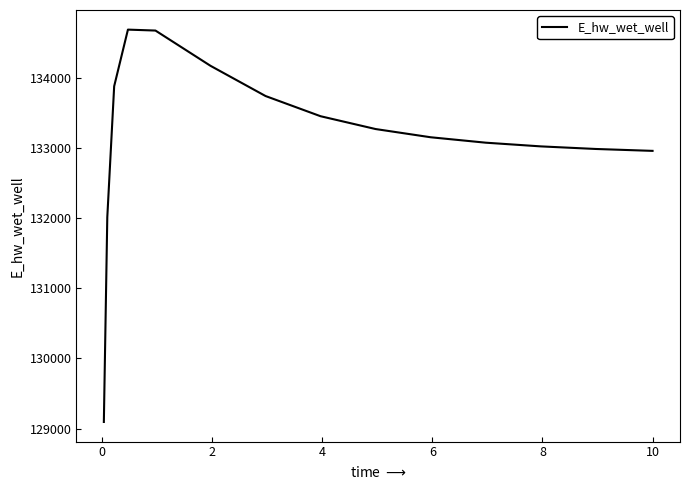

What is the smallest value displayed?

129093.3